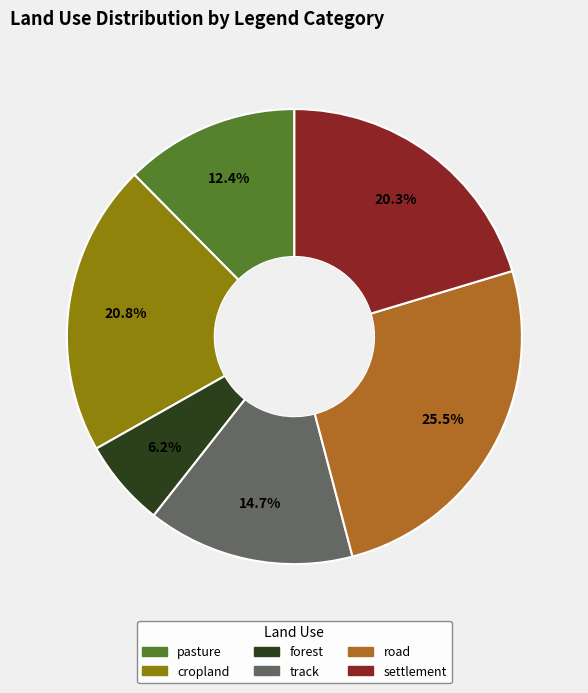

To the nearest percent, what is the average slice percentage?

17%